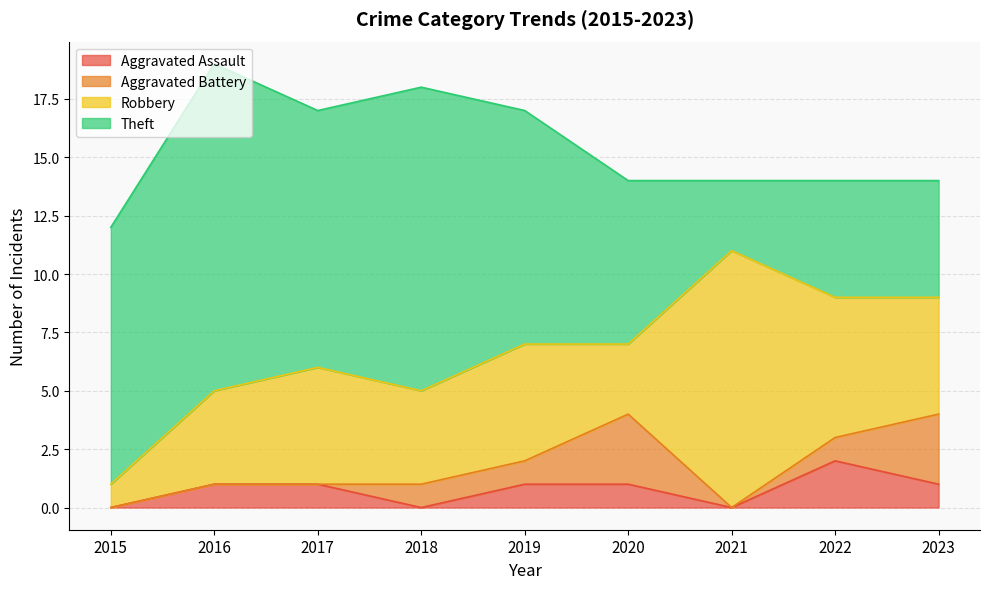

True or false: Robbery has more than 2 interior local peaks.

True